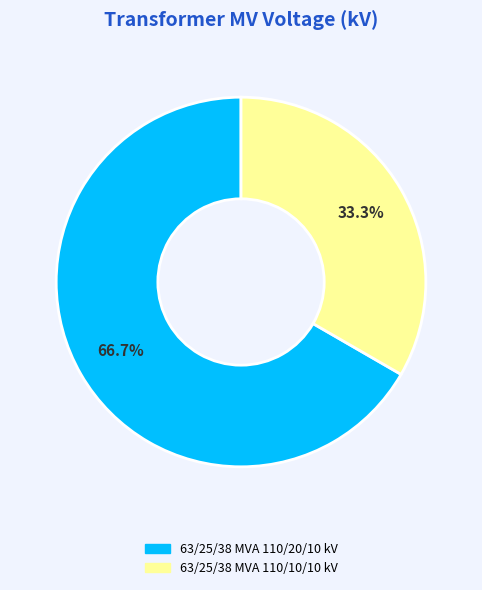

What percentage is NOT represented by 63/25/38 MVA 110/20/10 kV?

33.3%